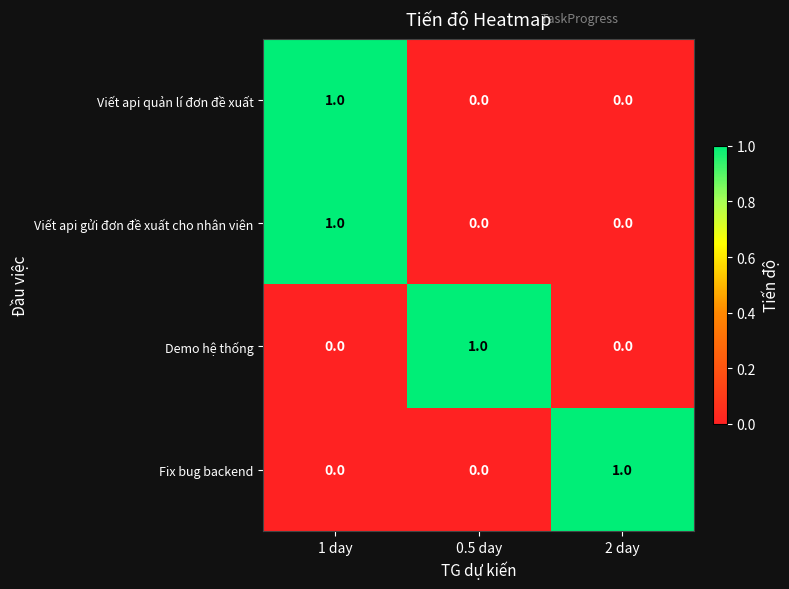

How many Demo hệ thống values are between 0 and 1?

3